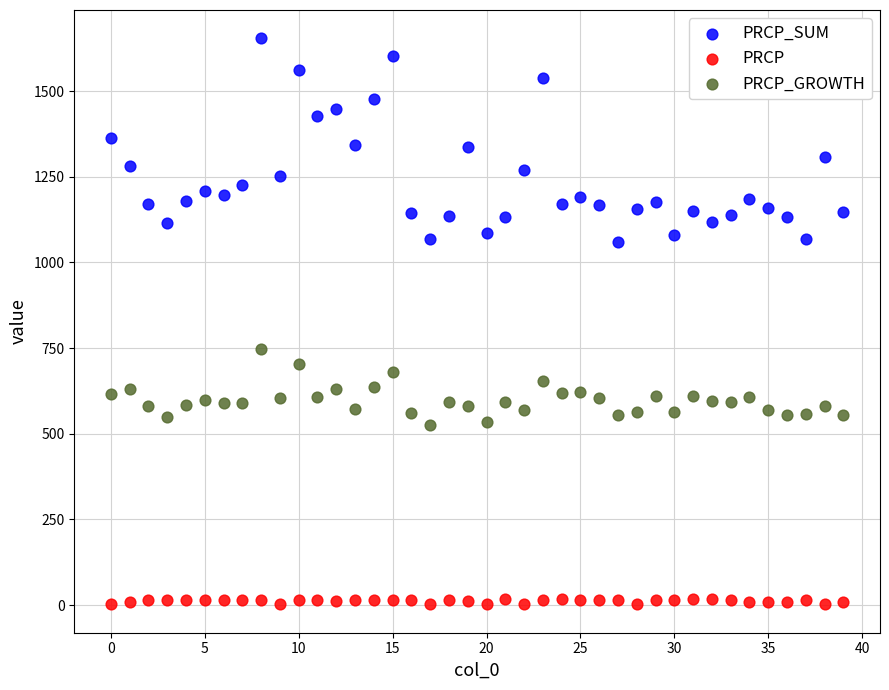

What are all the series names shown in the legend?

PRCP_SUM, PRCP, PRCP_GROWTH